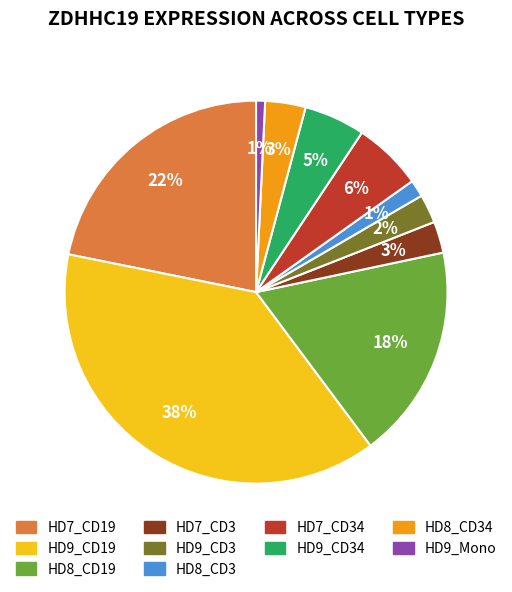

Is there a majority slice in this chart?

No